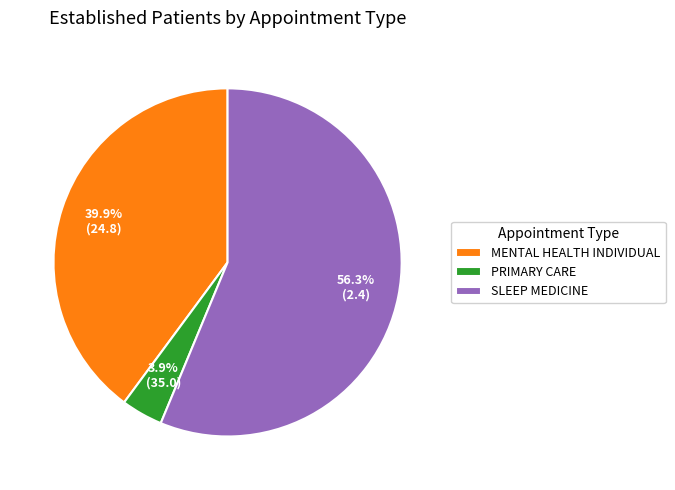

Between MENTAL HEALTH INDIVIDUAL and PRIMARY CARE, which is larger?

MENTAL HEALTH INDIVIDUAL